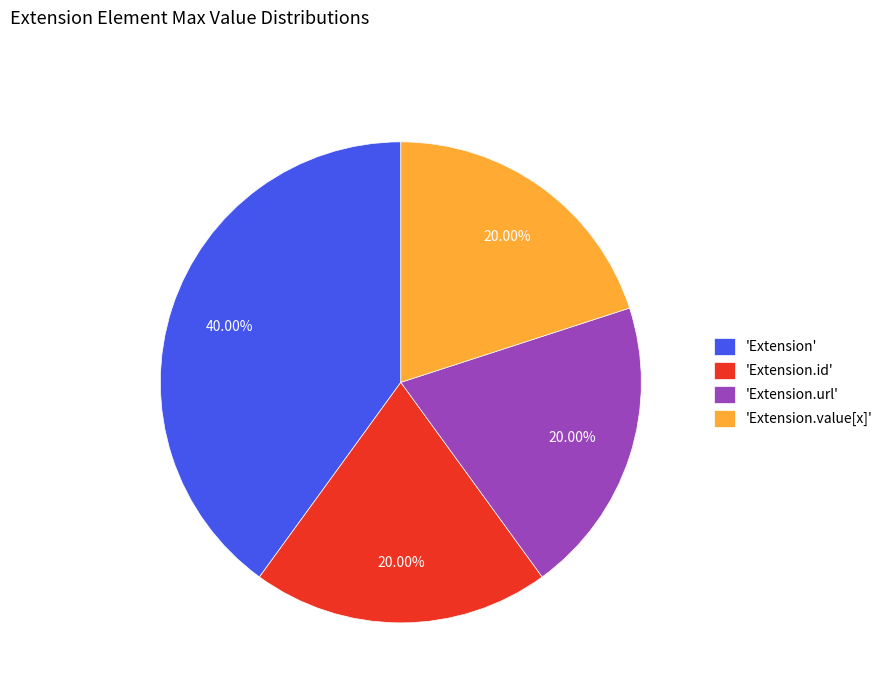

Which slice is the largest?

'Extension'